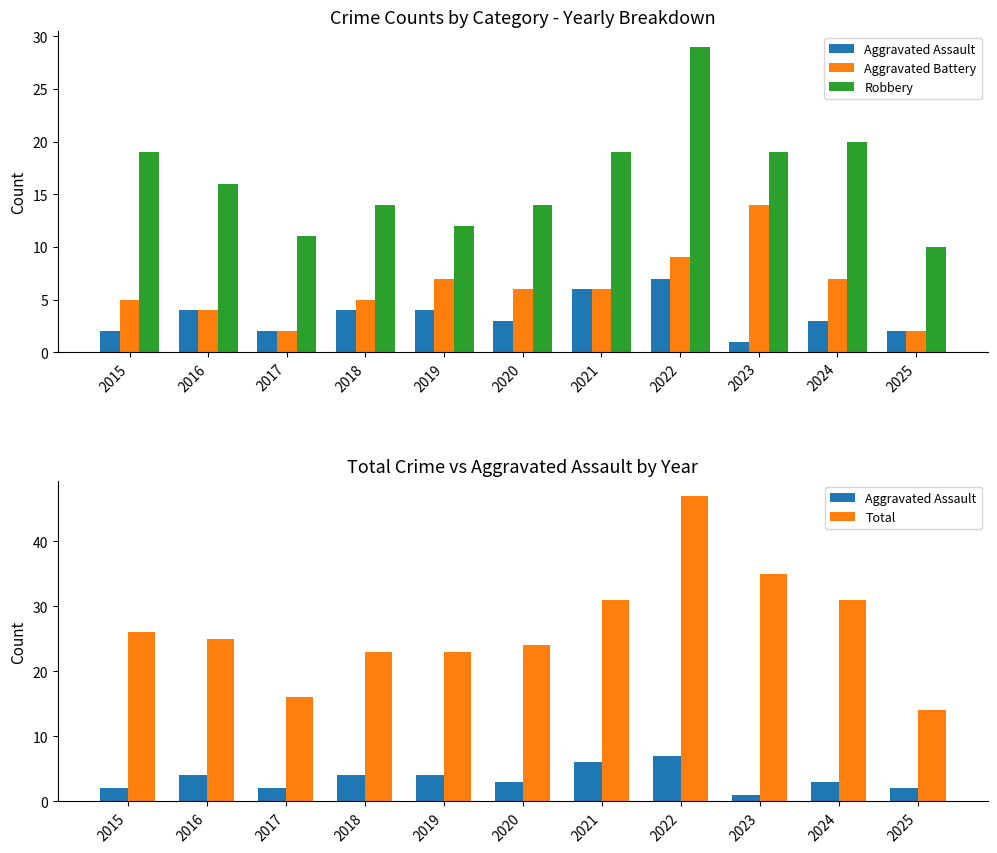

Which category has the lowest value in the Aggravated Assault series?

2023